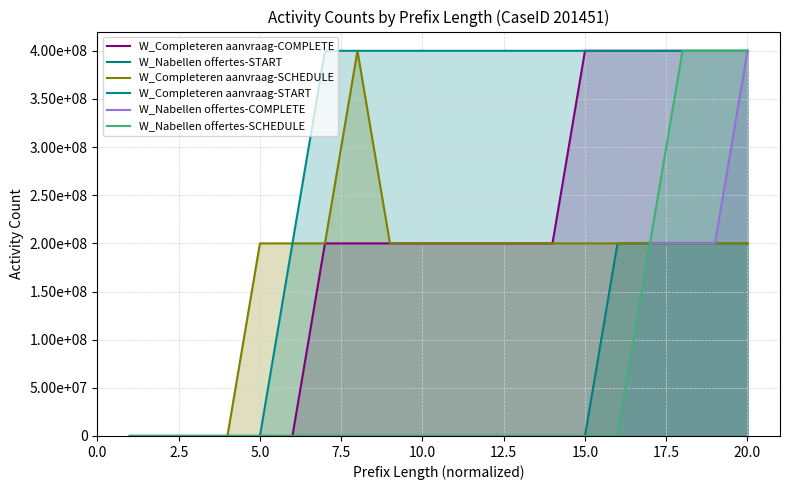

True or false: W_Completeren aanvraag-COMPLETE and W_Completeren aanvraag-START cross at least once.

False